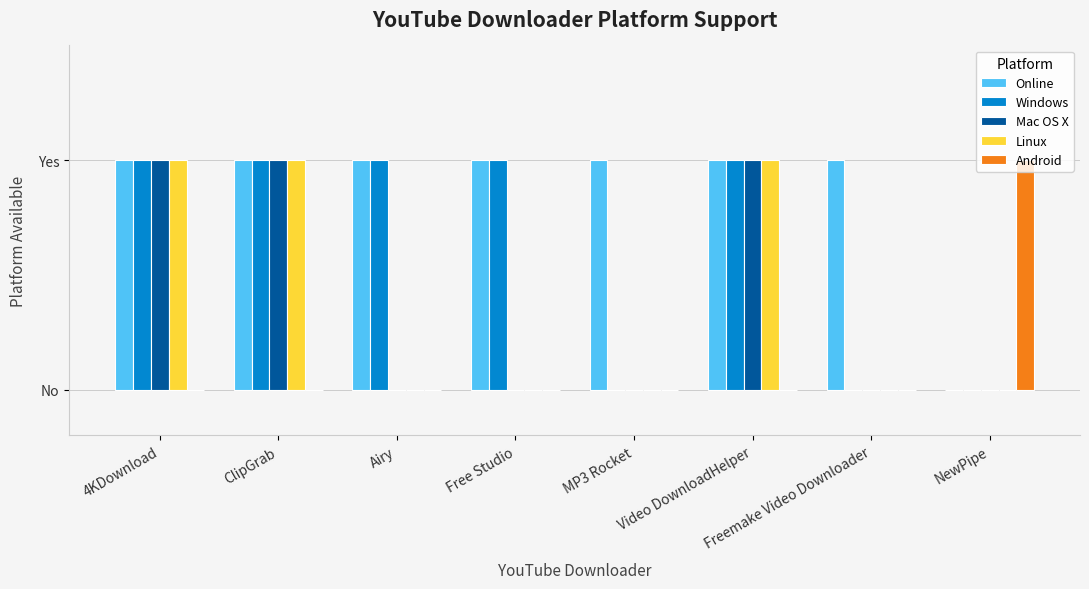

Are the bars horizontal?

No